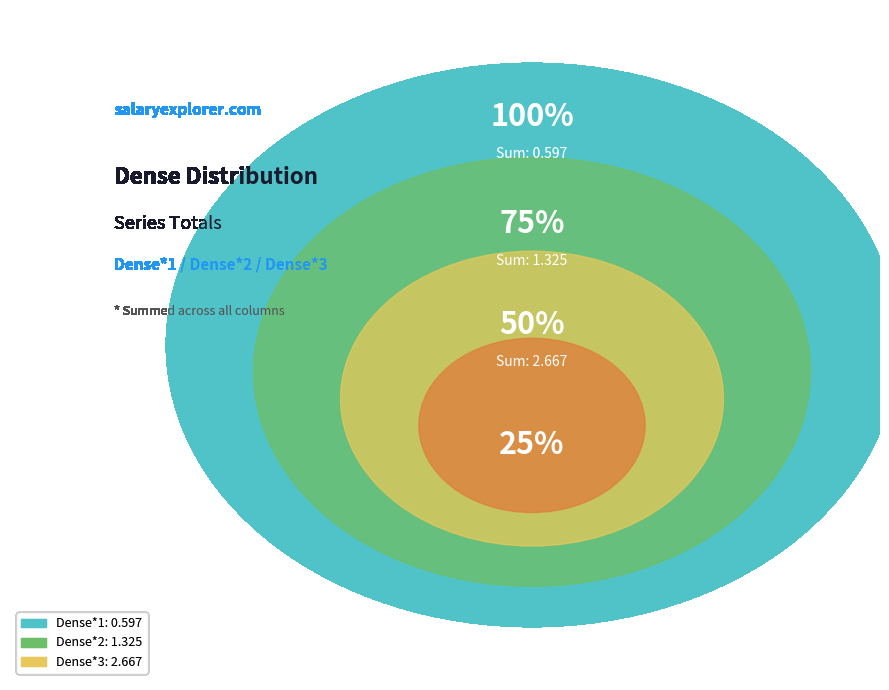

Which series has the largest range (max minus min)?

Dense*3